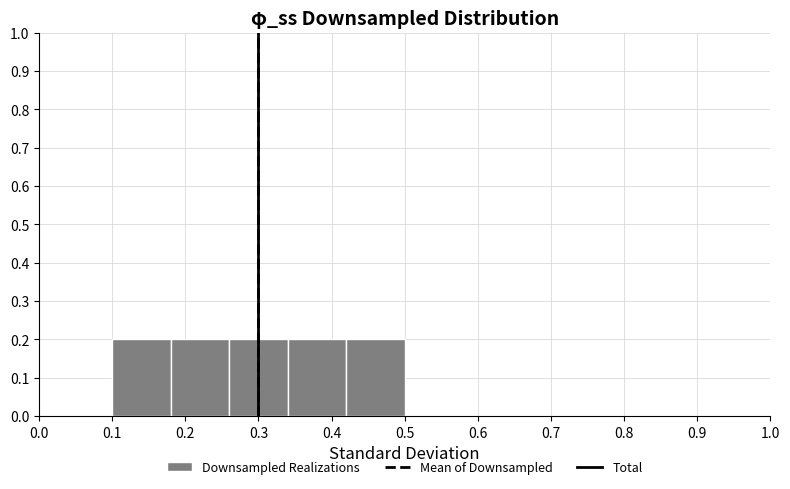

Reading left to right, list every bar in this chart as the range it spans on the x-axis followed by its height. The values are not printed on the chart, so give them approximately, as read against the axis.

0.10 to 0.18: 0.2
0.18 to 0.26: 0.2
0.26 to 0.34: 0.2
0.34 to 0.42: 0.2
0.42 to 0.50: 0.2